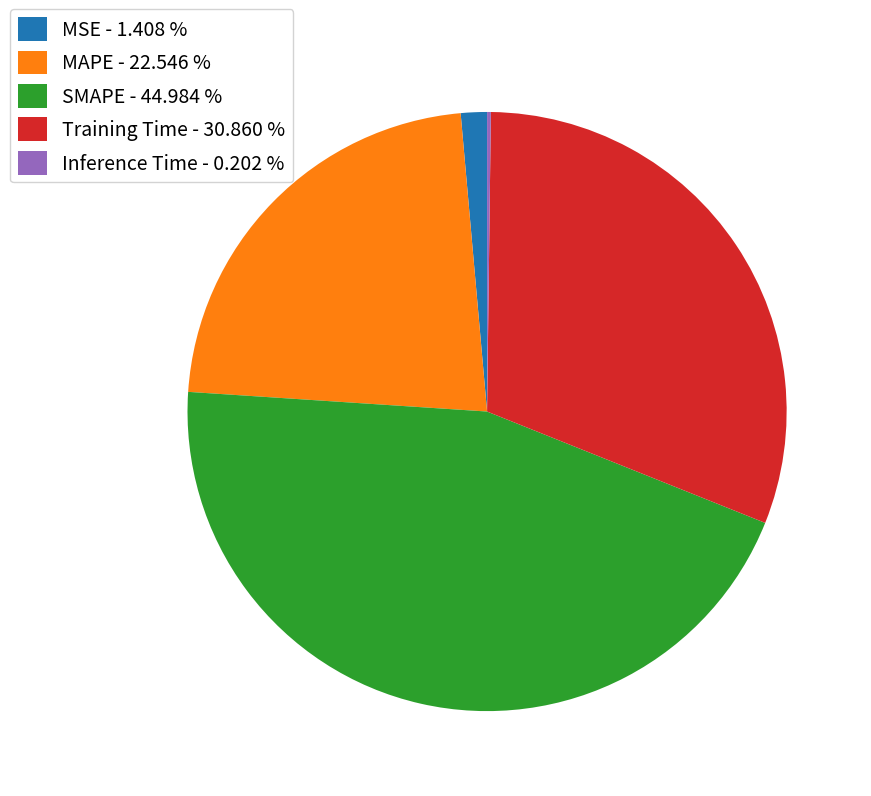

Is MAPE the majority of the pie?

No